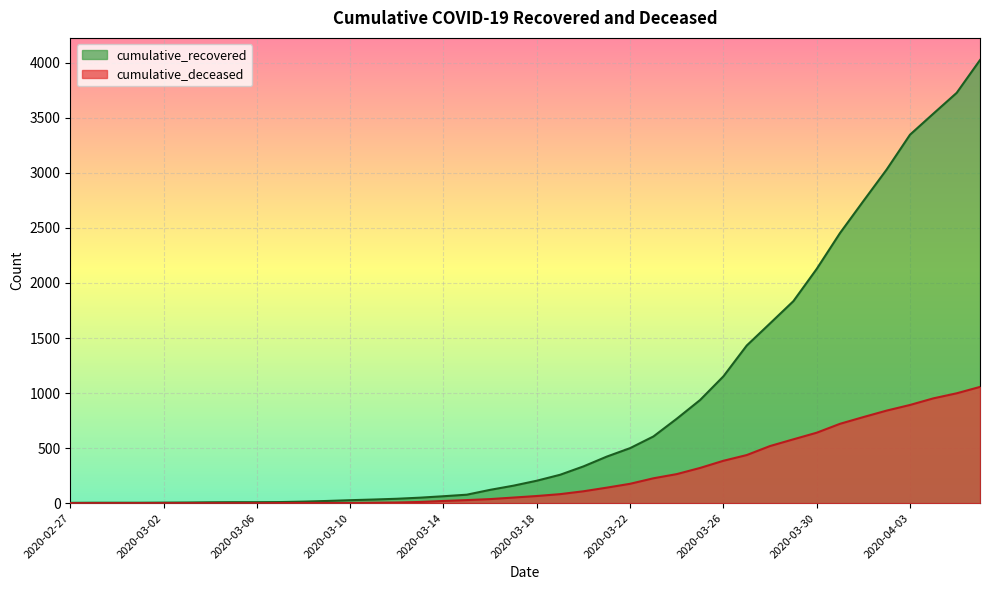

Is the value of cumulative_deceased at 2020-03-06 greater than the value of cumulative_recovered at 2020-03-21?

No